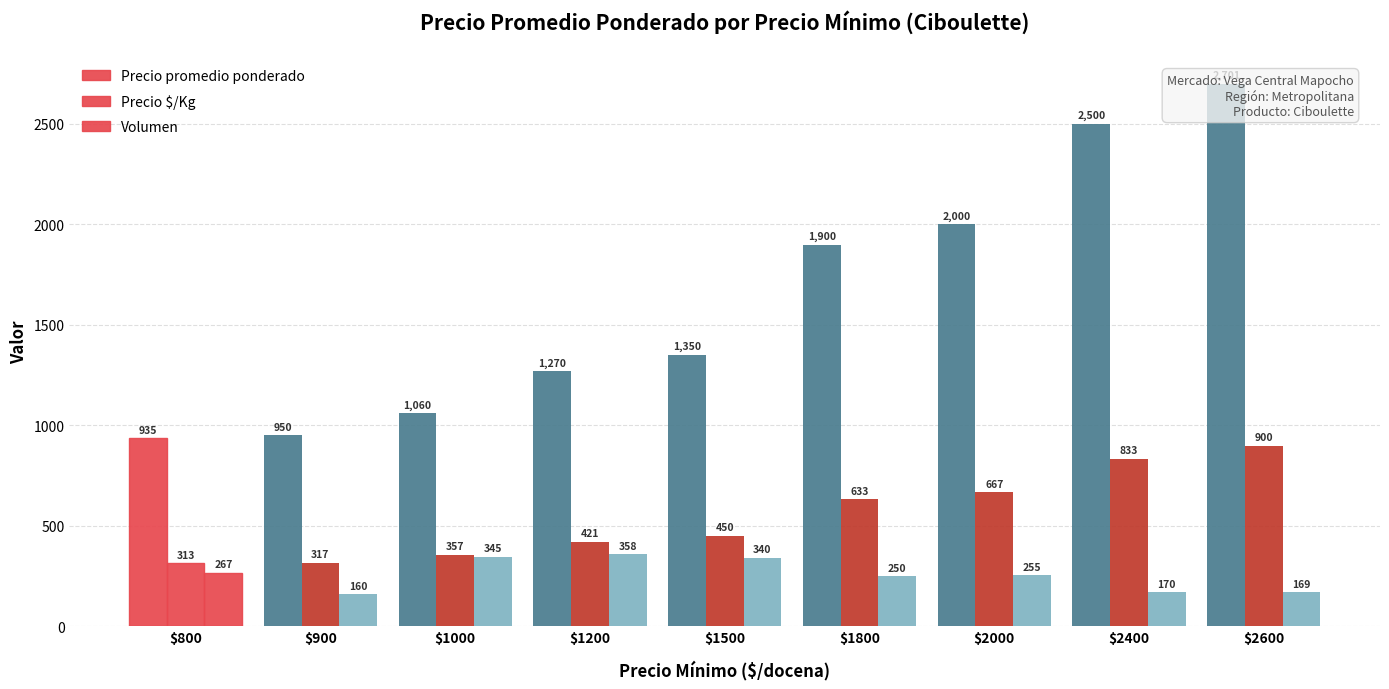

What are all the series names shown in the legend?

Precio promedio ponderado, Precio $/Kg, Volumen